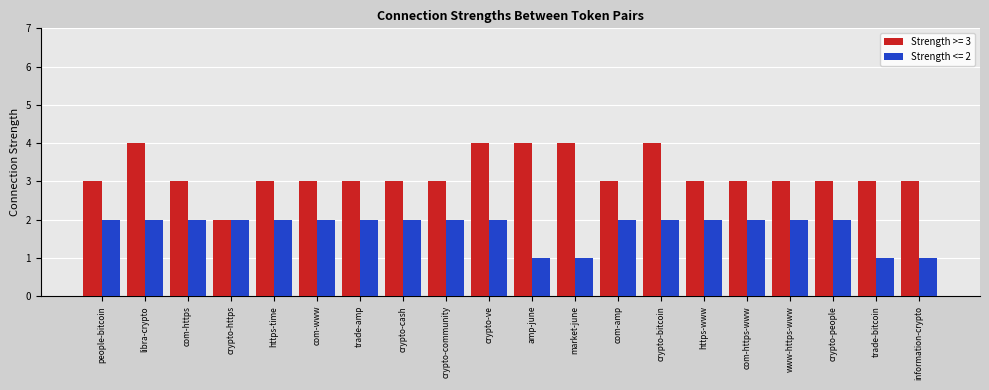

What is the approximate value of Strength <= 2 at market-june?

1